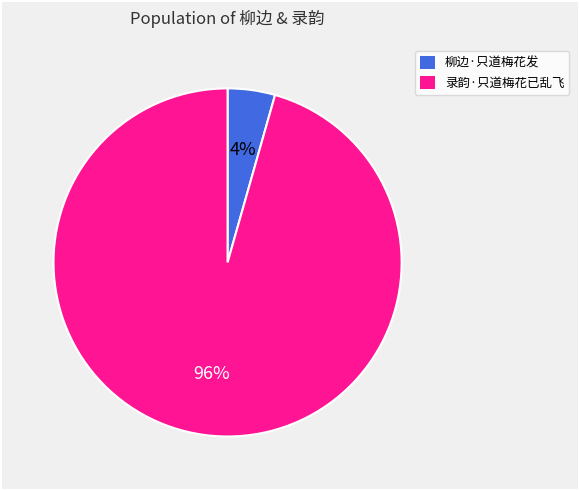

Does any single category account for the majority?

Yes